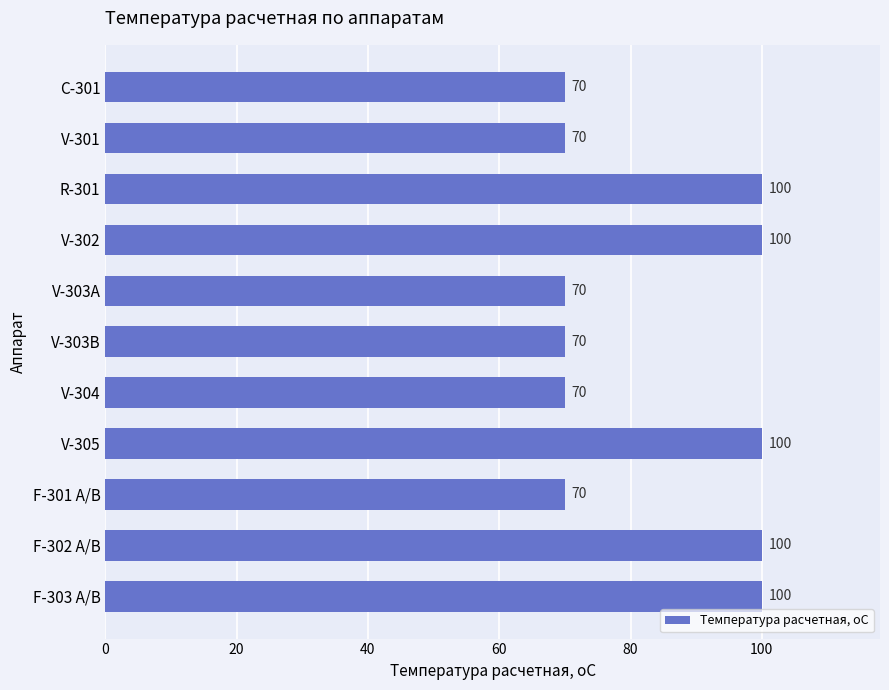

What is the sum of the values at V-305 and V-301?

170